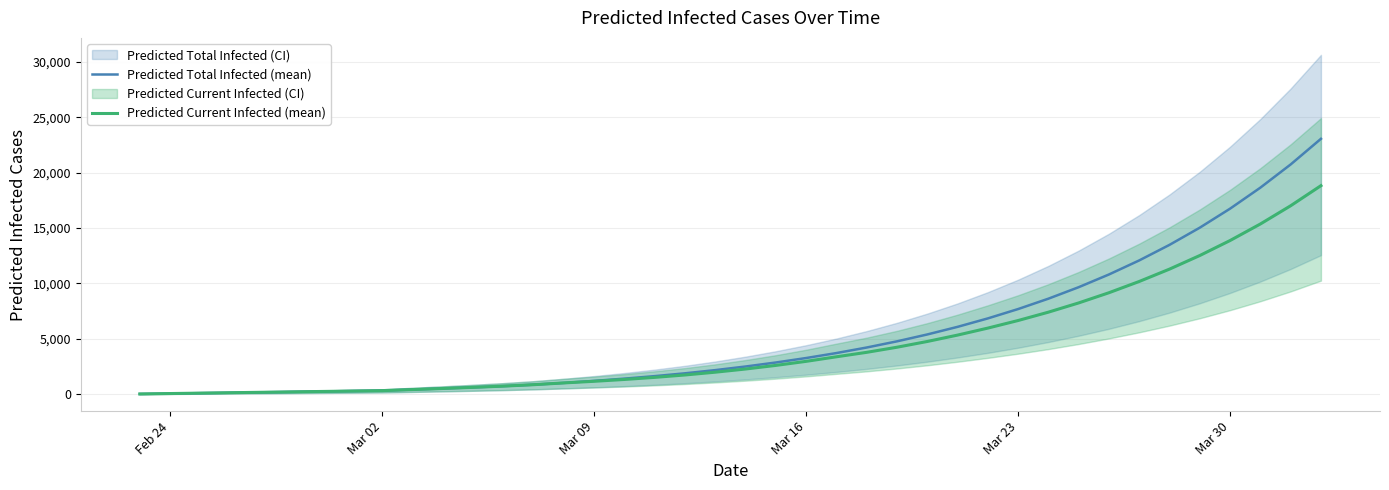

Which series has the largest range (max minus min)?

Predicted Total Infected (mean)